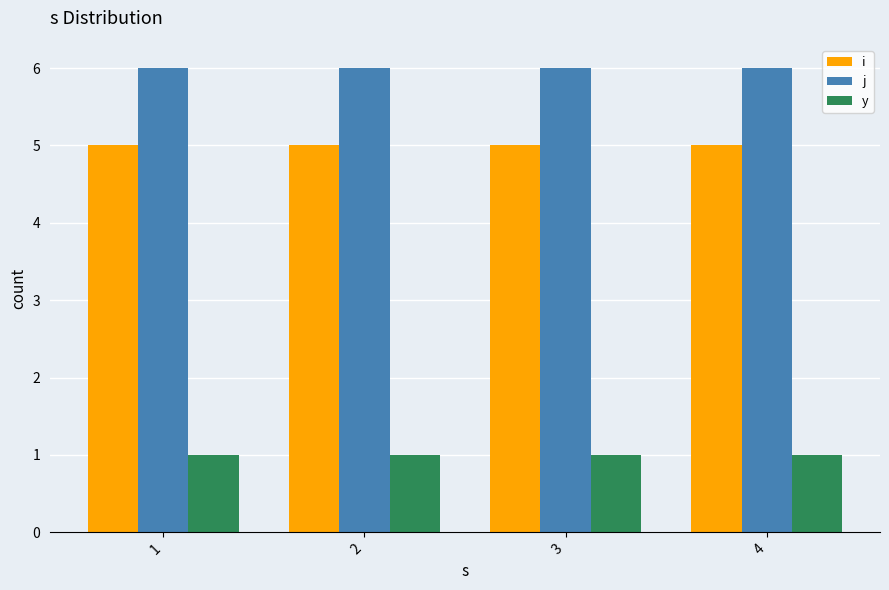

What is the spread (max minus min) of values at 4?

5